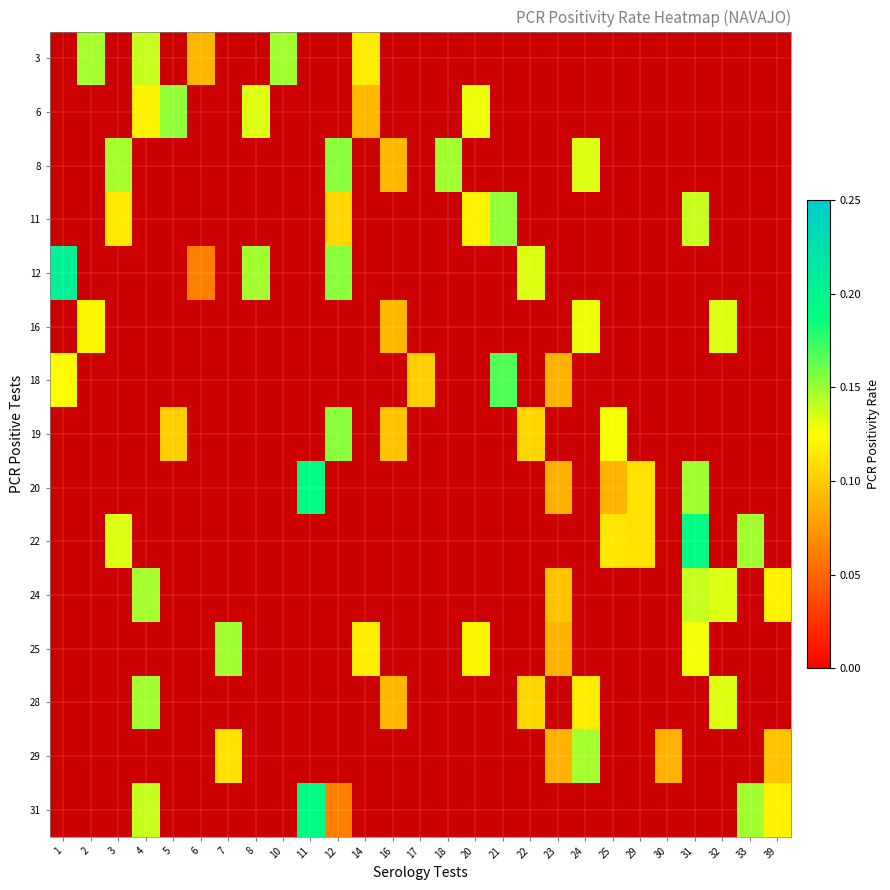

At which category does the chart reach its peak across all series?

1